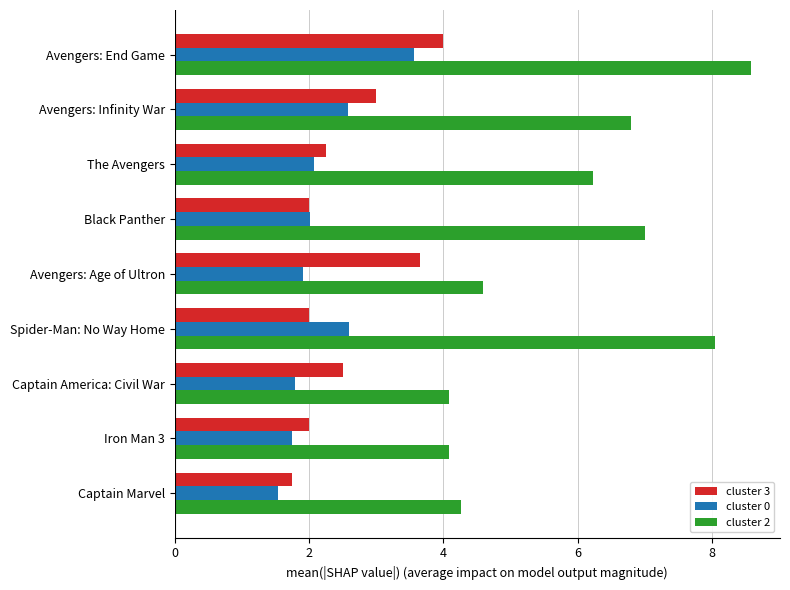

The cluster 3 series shows 2.2 at The Avengers. True or false?

True